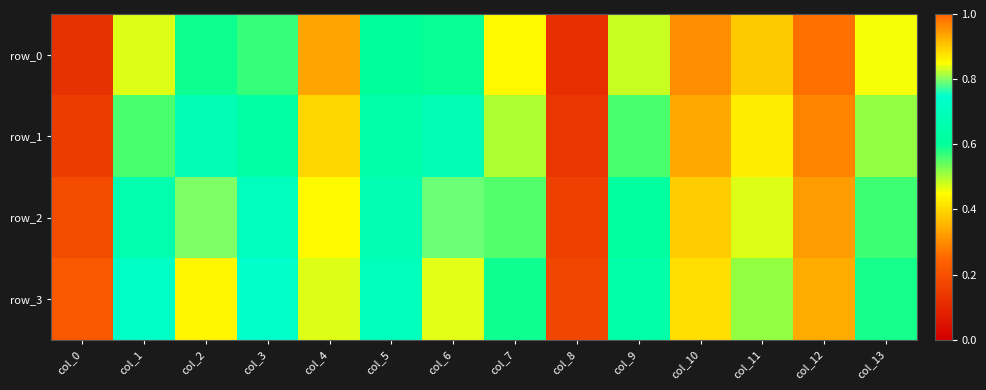

True or false: row_0 has a value of 0.3 at col_10.

True